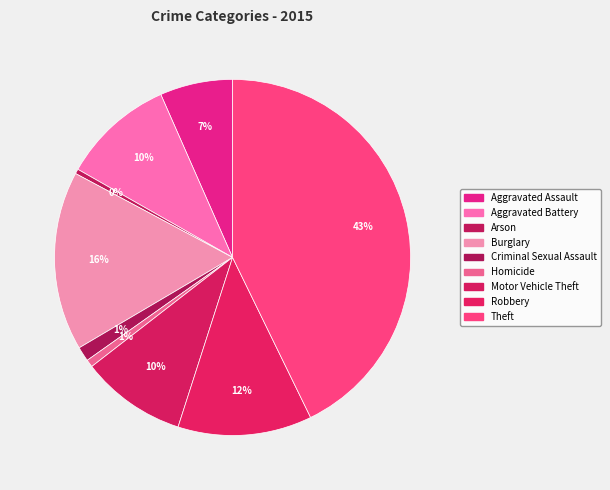

How many slices are in this pie chart?

9